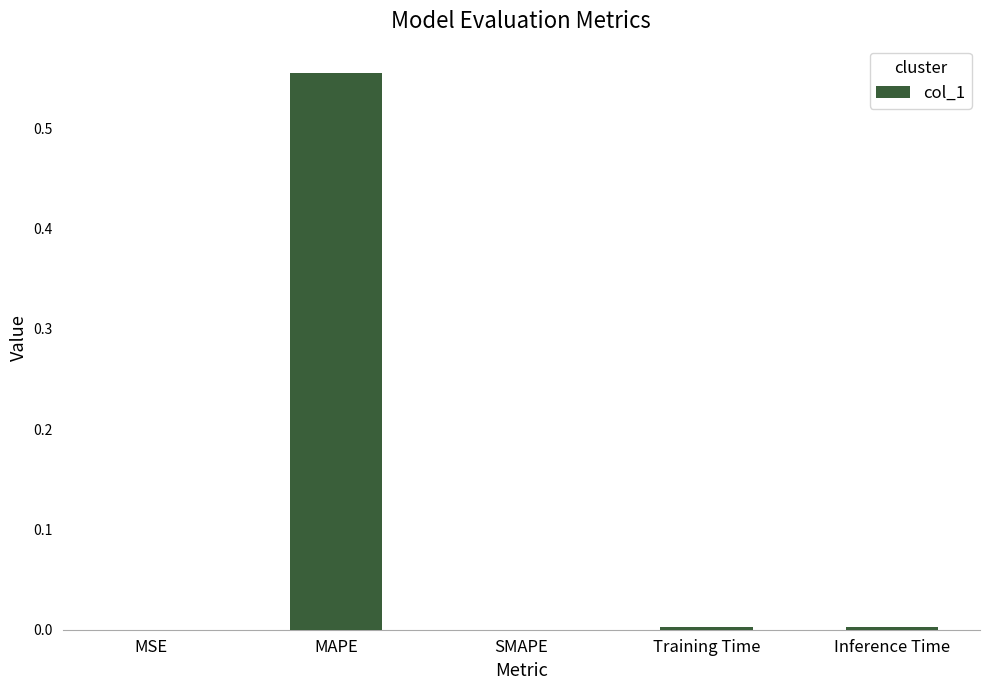

Between MAPE and Training Time, which is larger?

MAPE